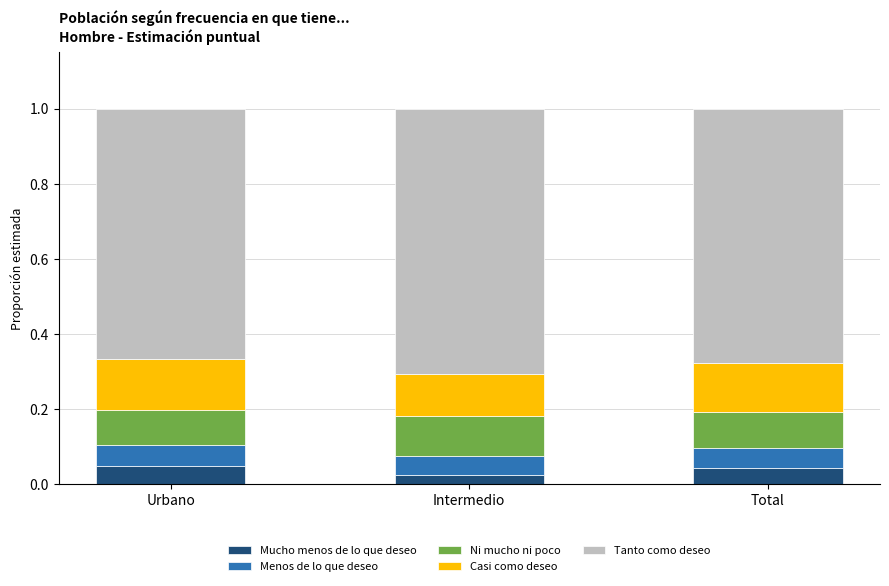

What is the total value across all series at Urbano?

1.0